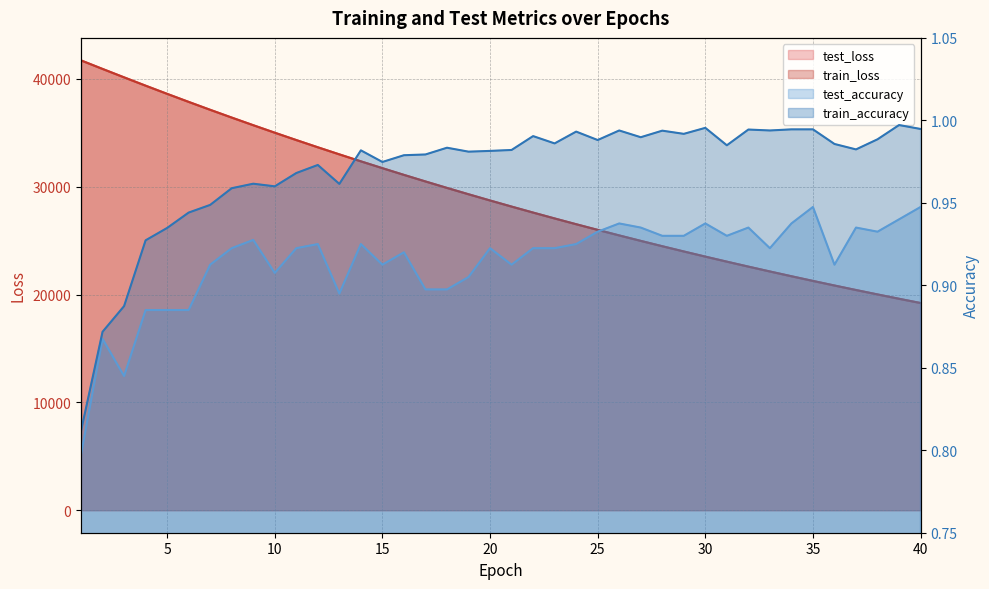

At how many categories does at least one series exceed 31684?

15